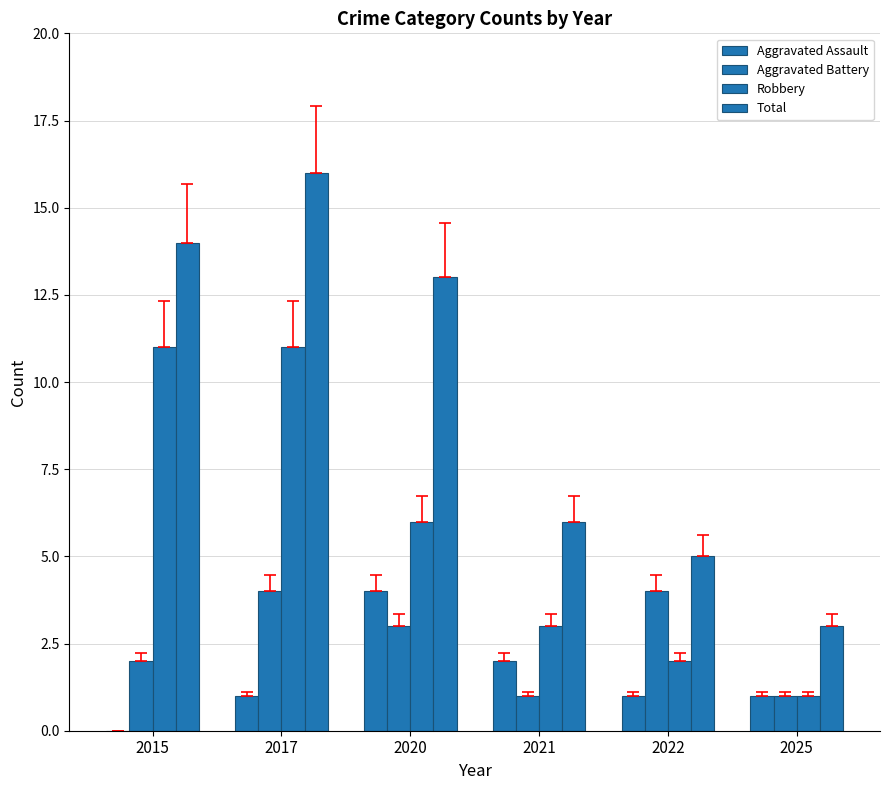

How many Robbery values are between 2 and 11?

5